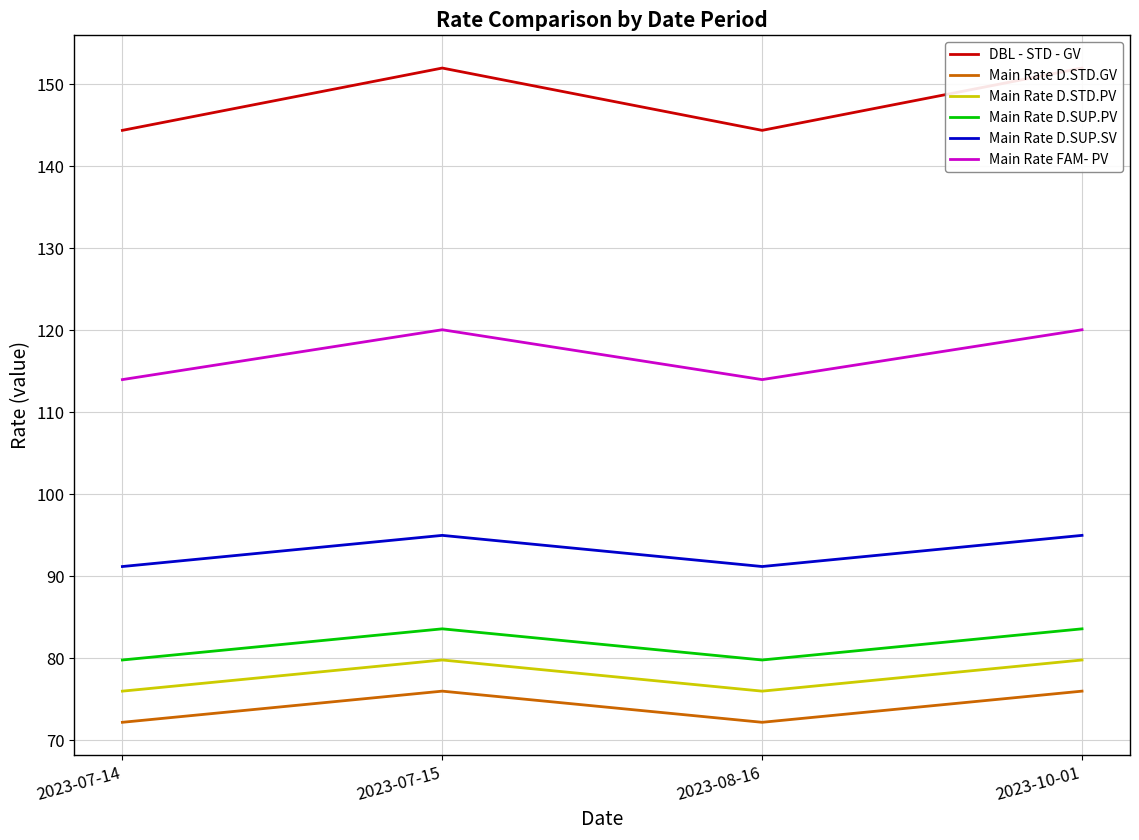

Which series changed the most between 2023-07-14 and 2023-08-16?

DBL - STD - GV